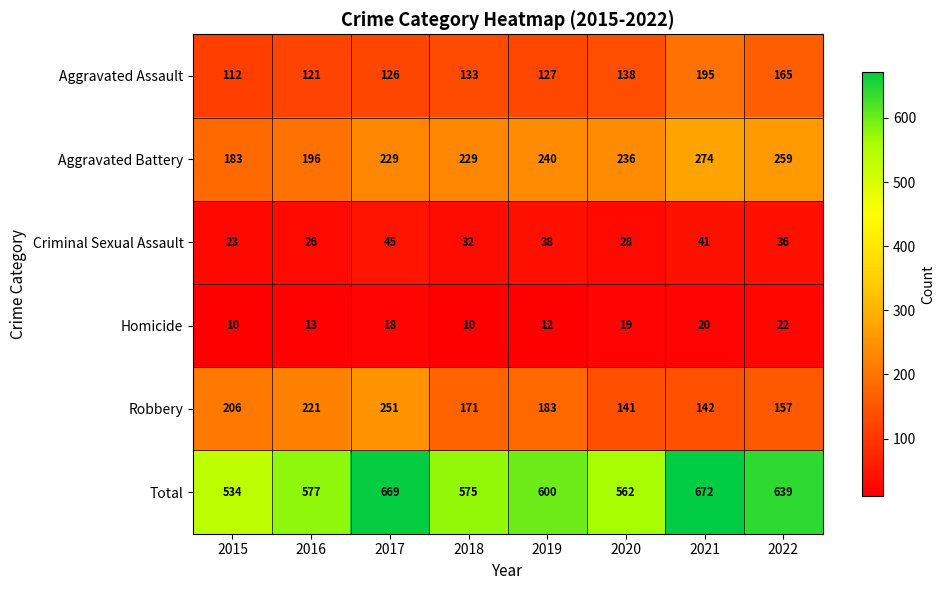

What value does the Robbery series have at 2022, to the nearest 10?

160